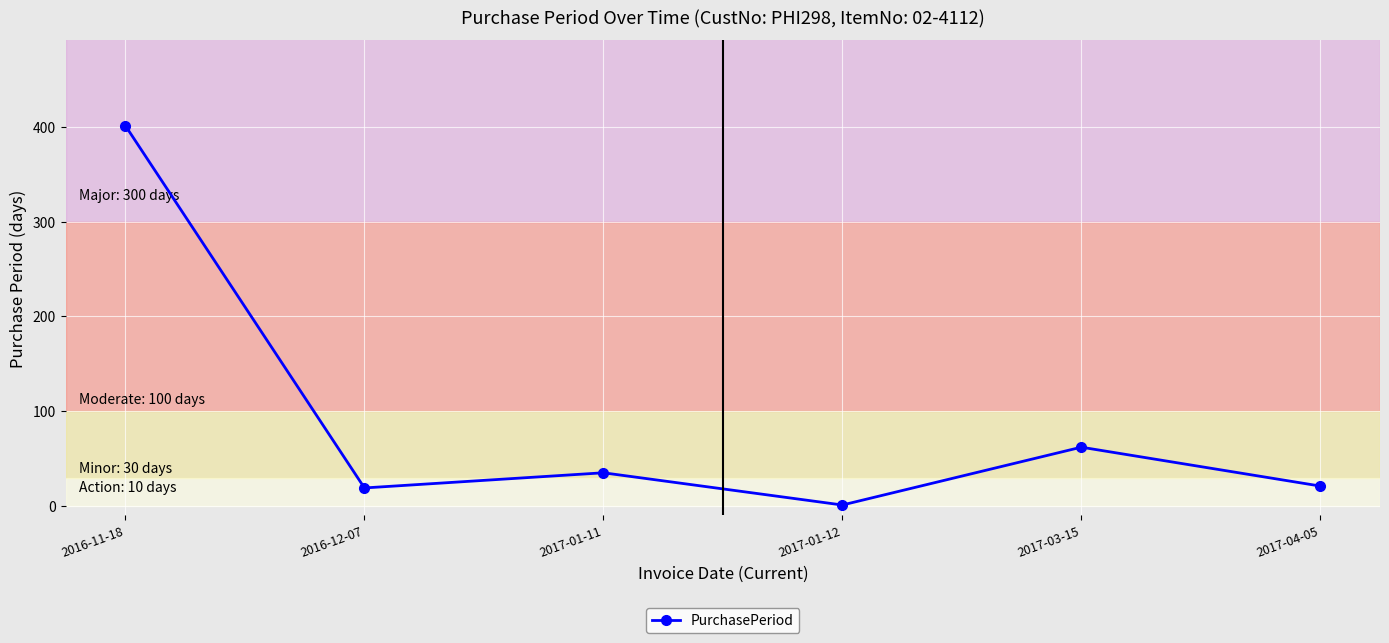

True or false: the data shows 62 at 2017-03-15.

True